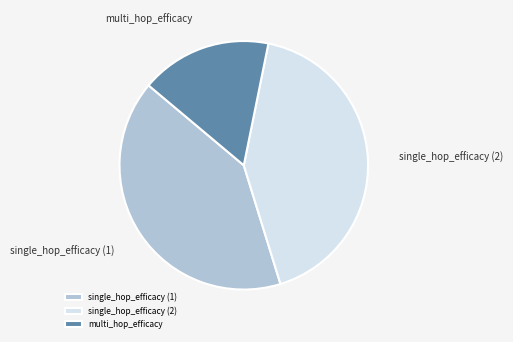

Between single_hop_efficacy (1) and multi_hop_efficacy, which is larger?

single_hop_efficacy (1)